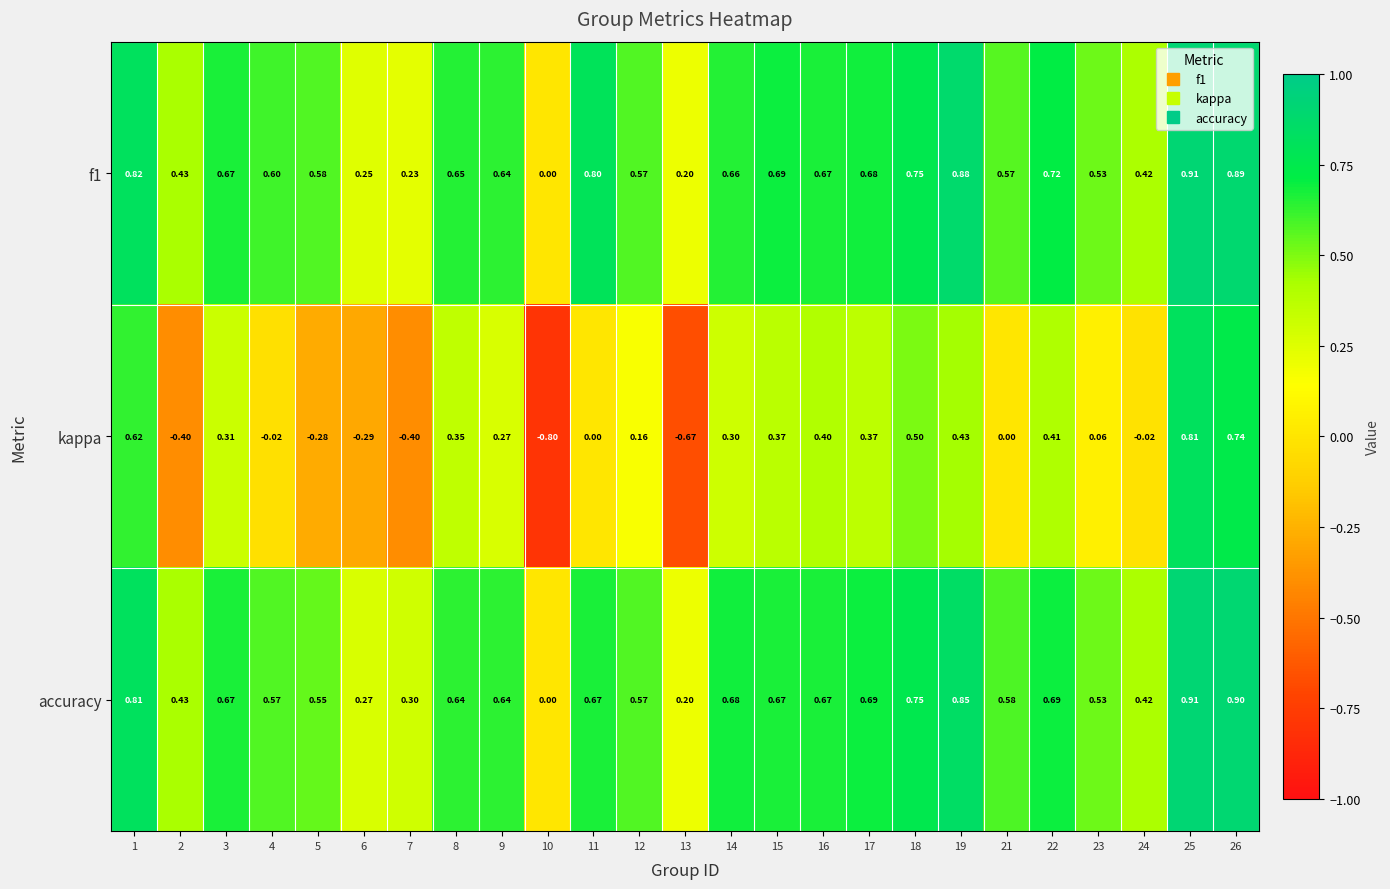

Is the value of accuracy at 8 greater than the value of kappa at 12?

Yes